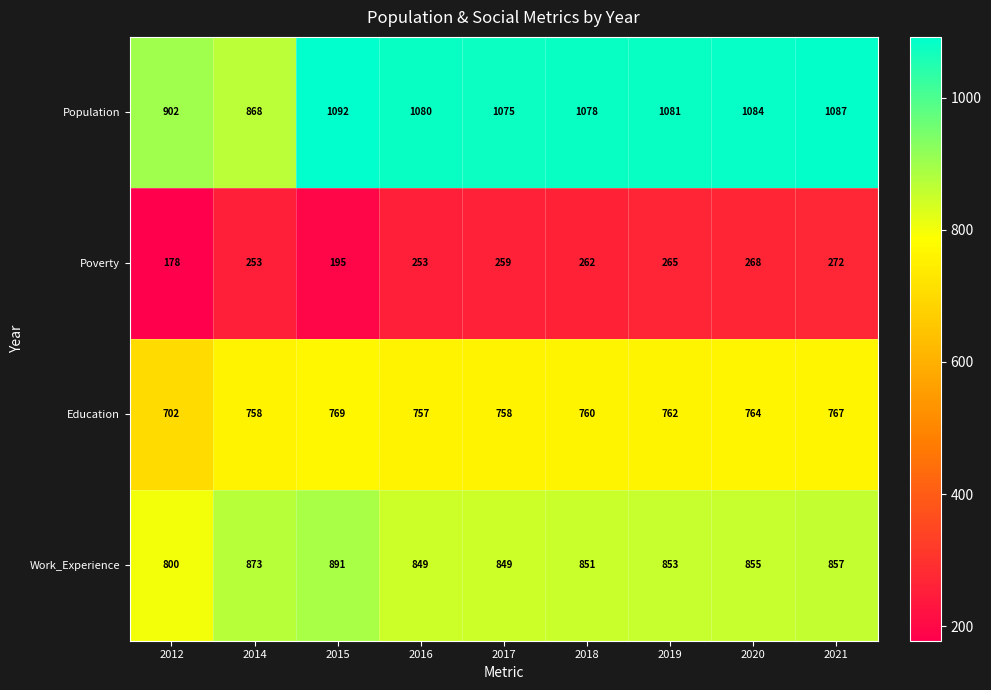

How many series are shown in this chart?

4